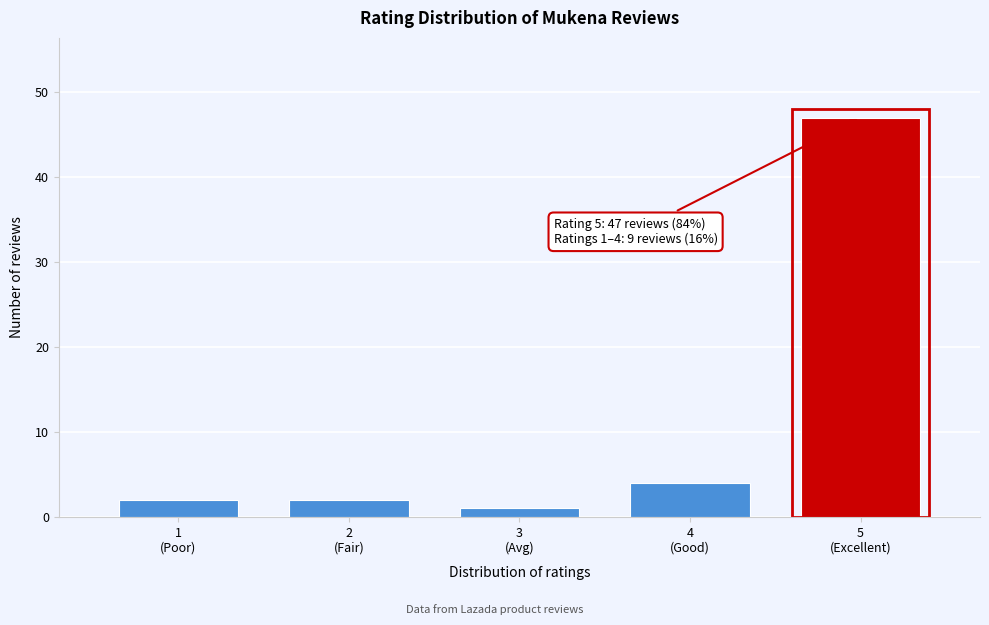

Reading left to right, extract all data points from this chart.

2	2	1	4	47